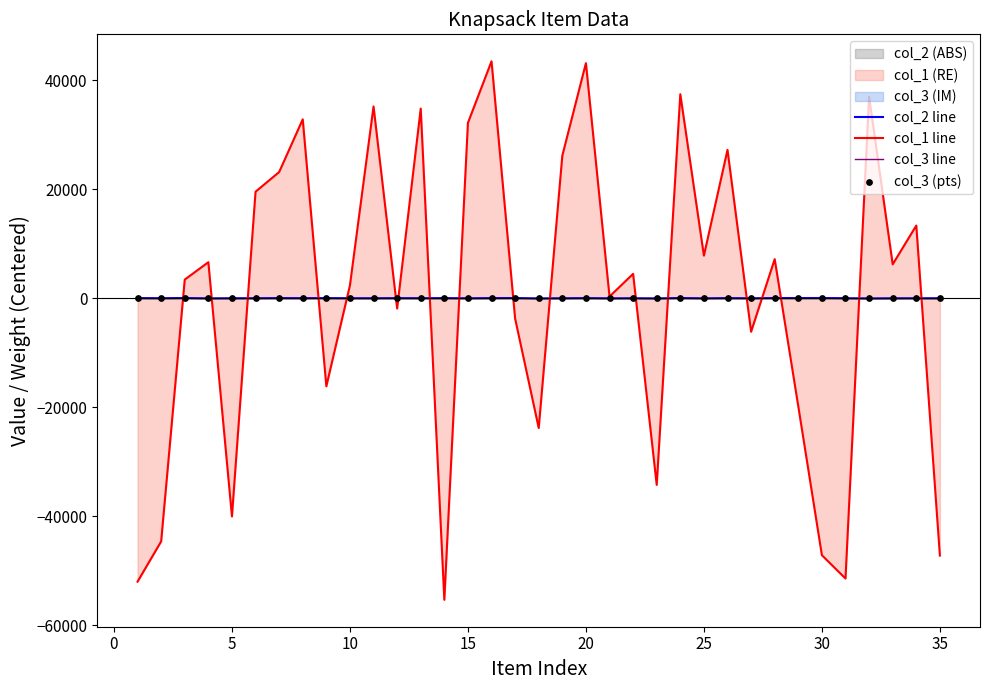

What is the highest value of the col_1 line series?

43482.3